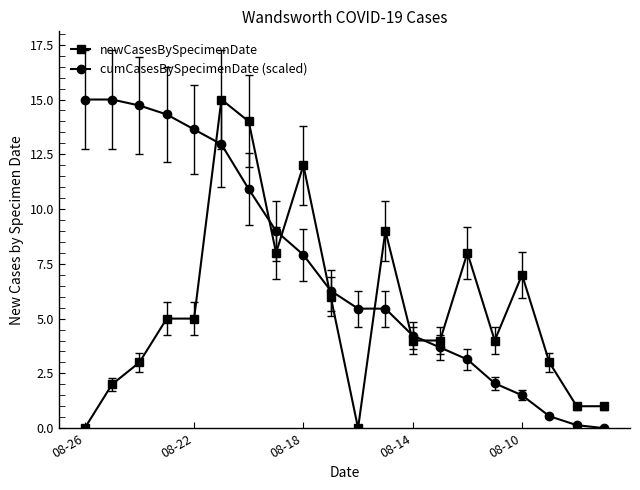

What is the difference between the second highest and second lowest values in the newCasesBySpecimenDate series?

14.0